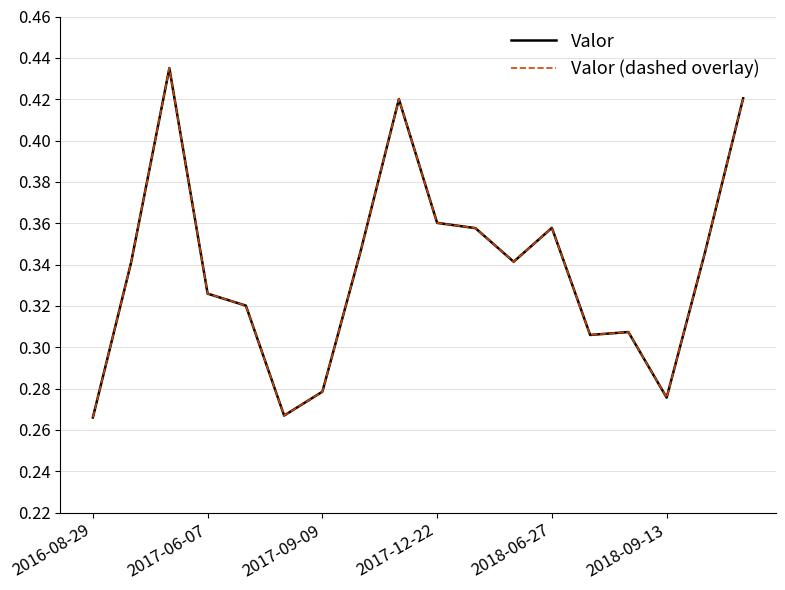

Does the chart have visible grid lines?

Yes